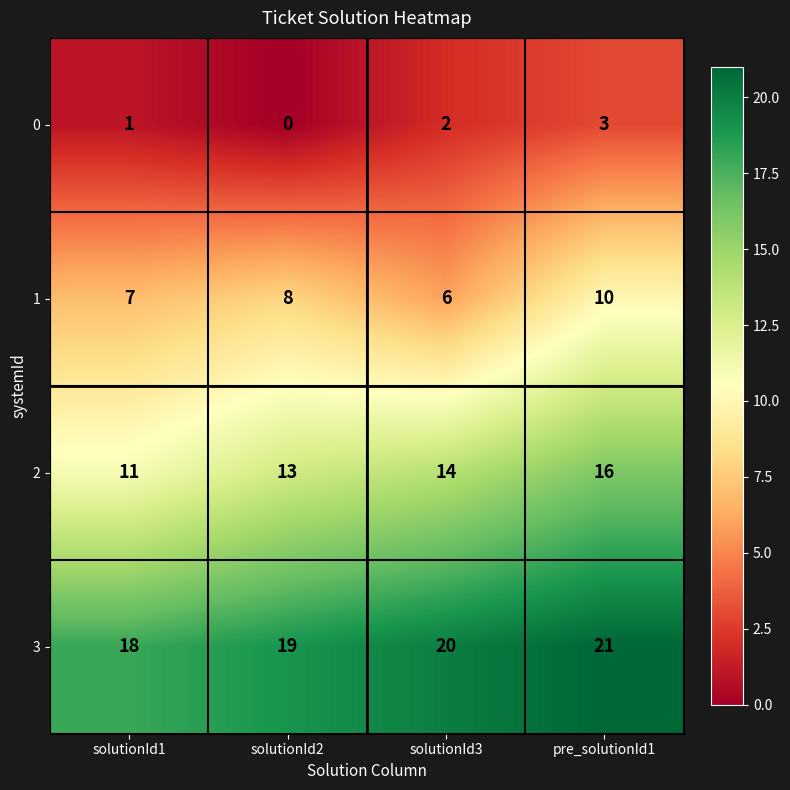

At which category does the chart reach its peak across all series?

pre_solutionId1